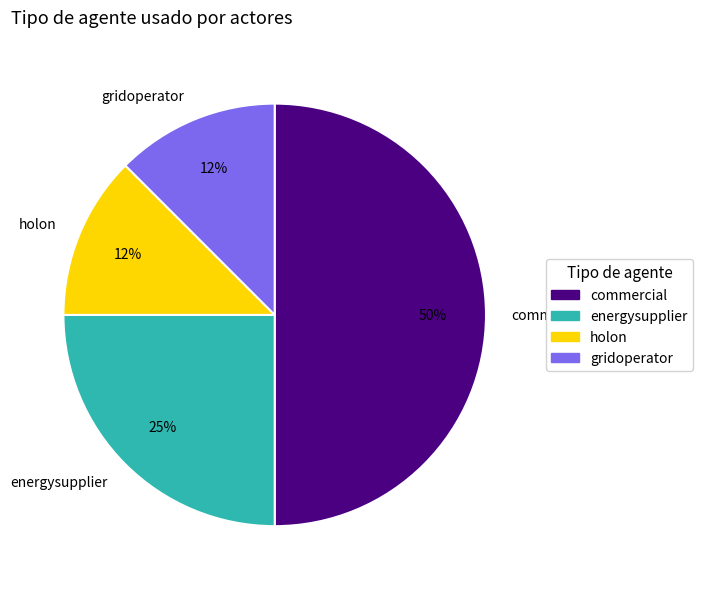

Combined, do energysupplier and holon account for over 50%?

No